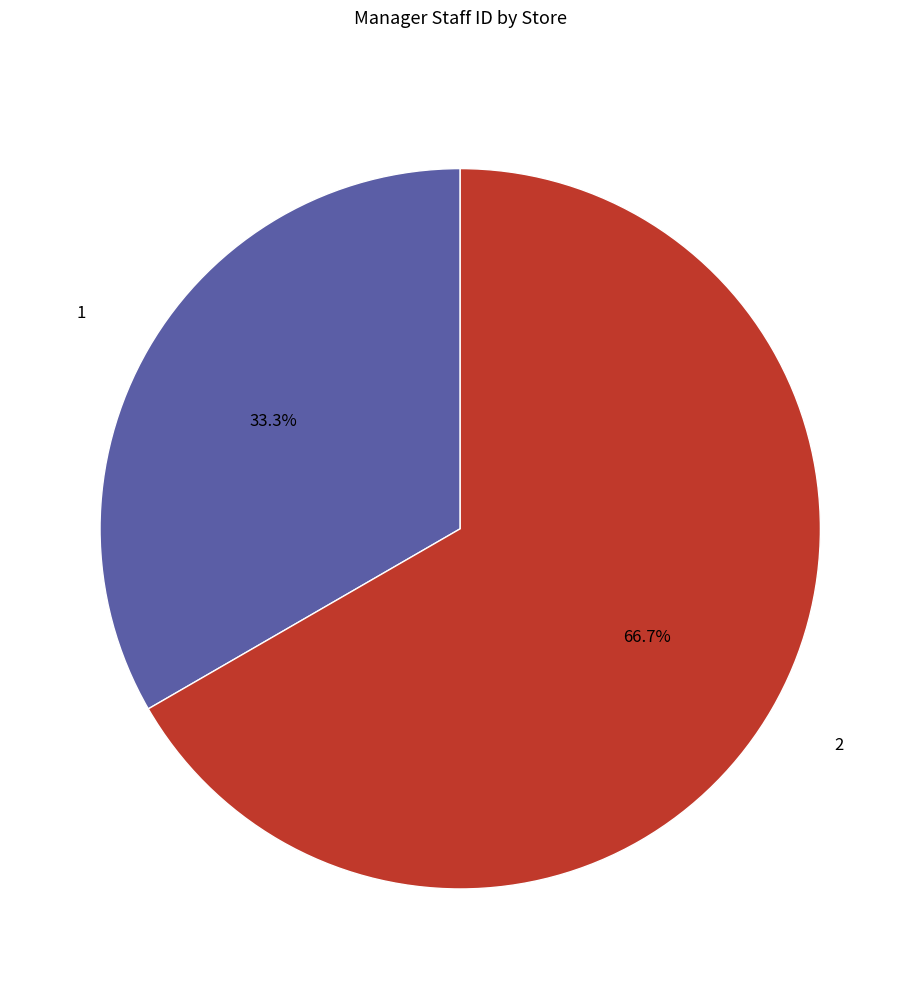

How much of the chart is everything except 2?

33.3%